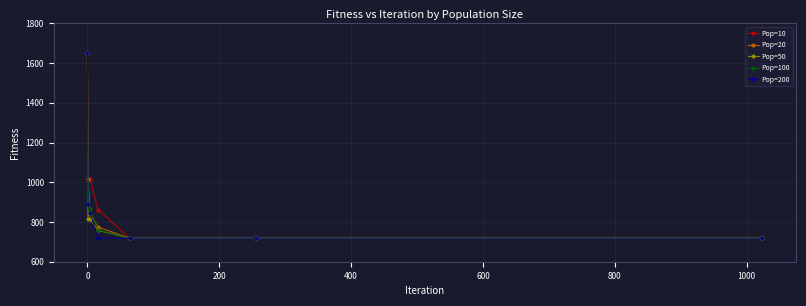

At how many categories does at least one series exceed 793?

4